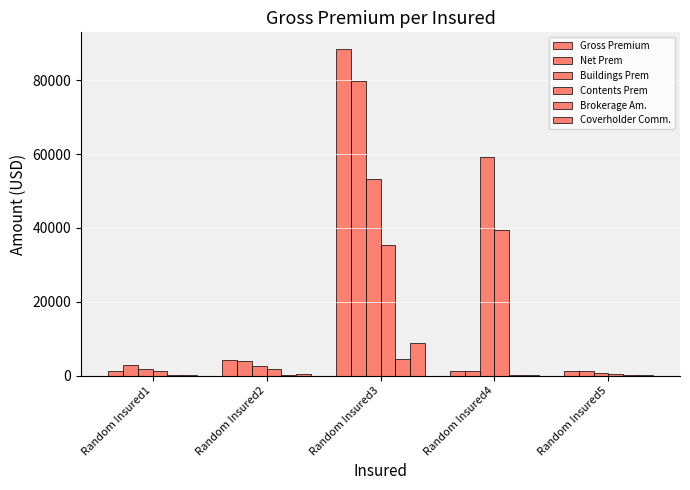

What is the total value across all series at Random Insured3?

270077.5